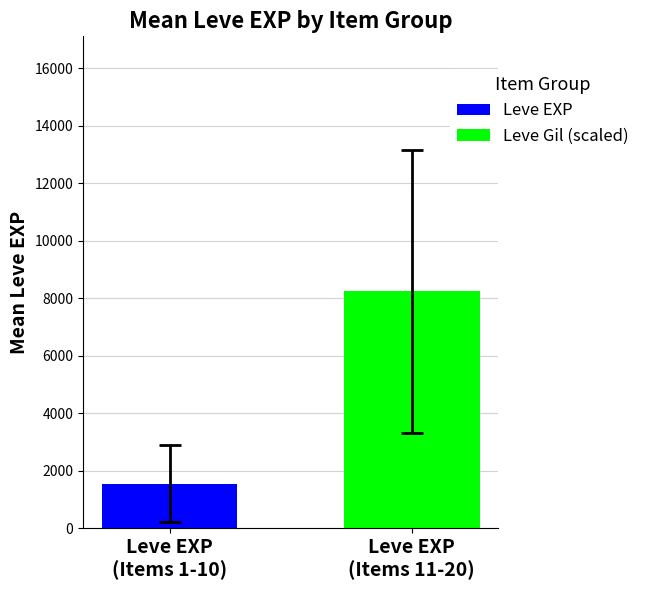

Which series has the largest range (max minus min)?

Leve EXP